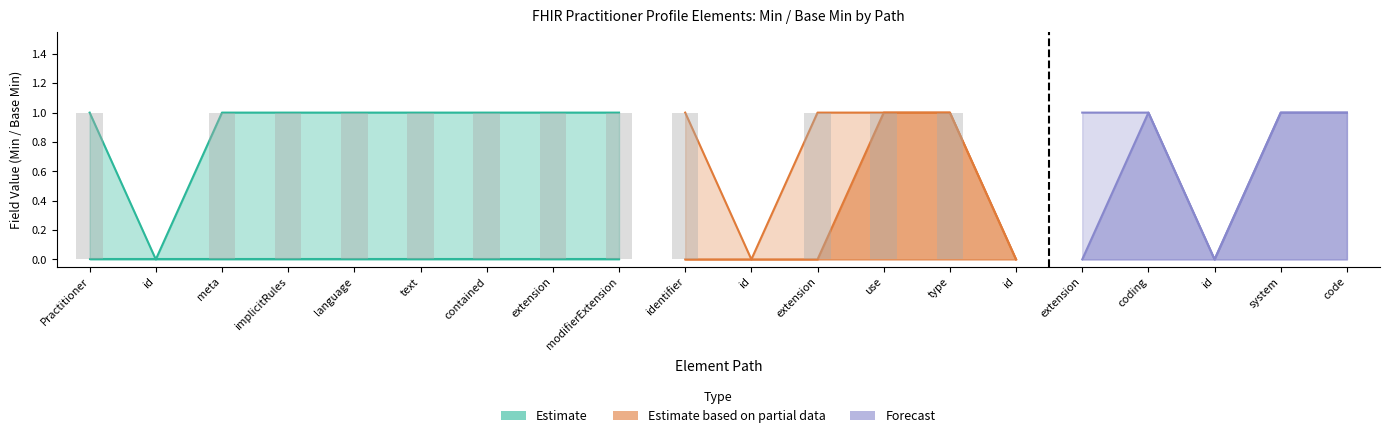

What is the label of the 7th bar from the right?

Practitioner.identifier.type